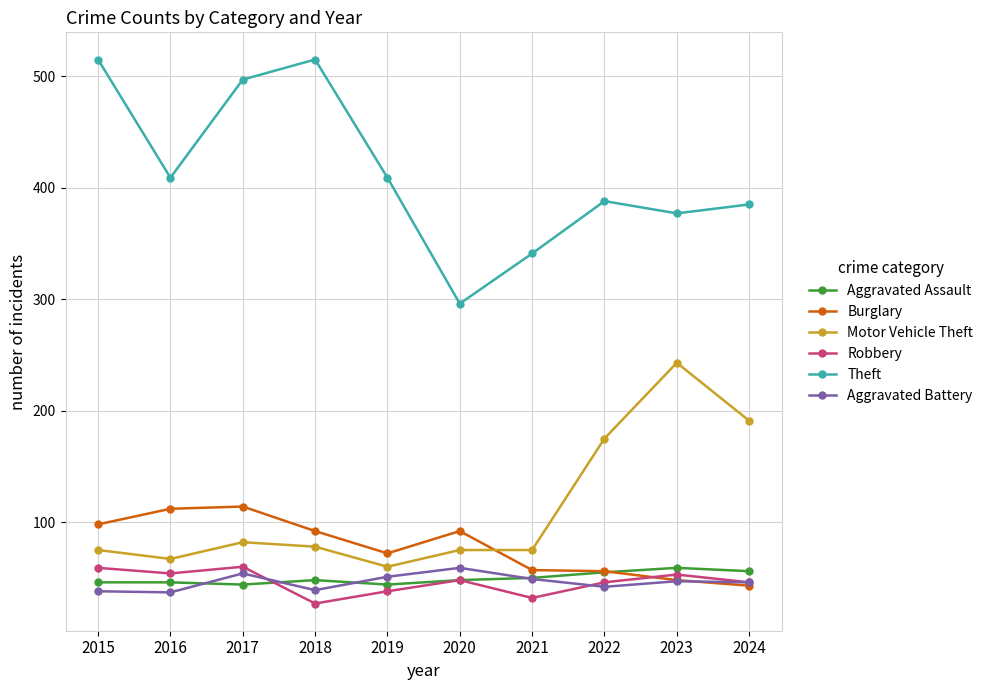

The value of Theft at 2018 is 132. True or false?

False